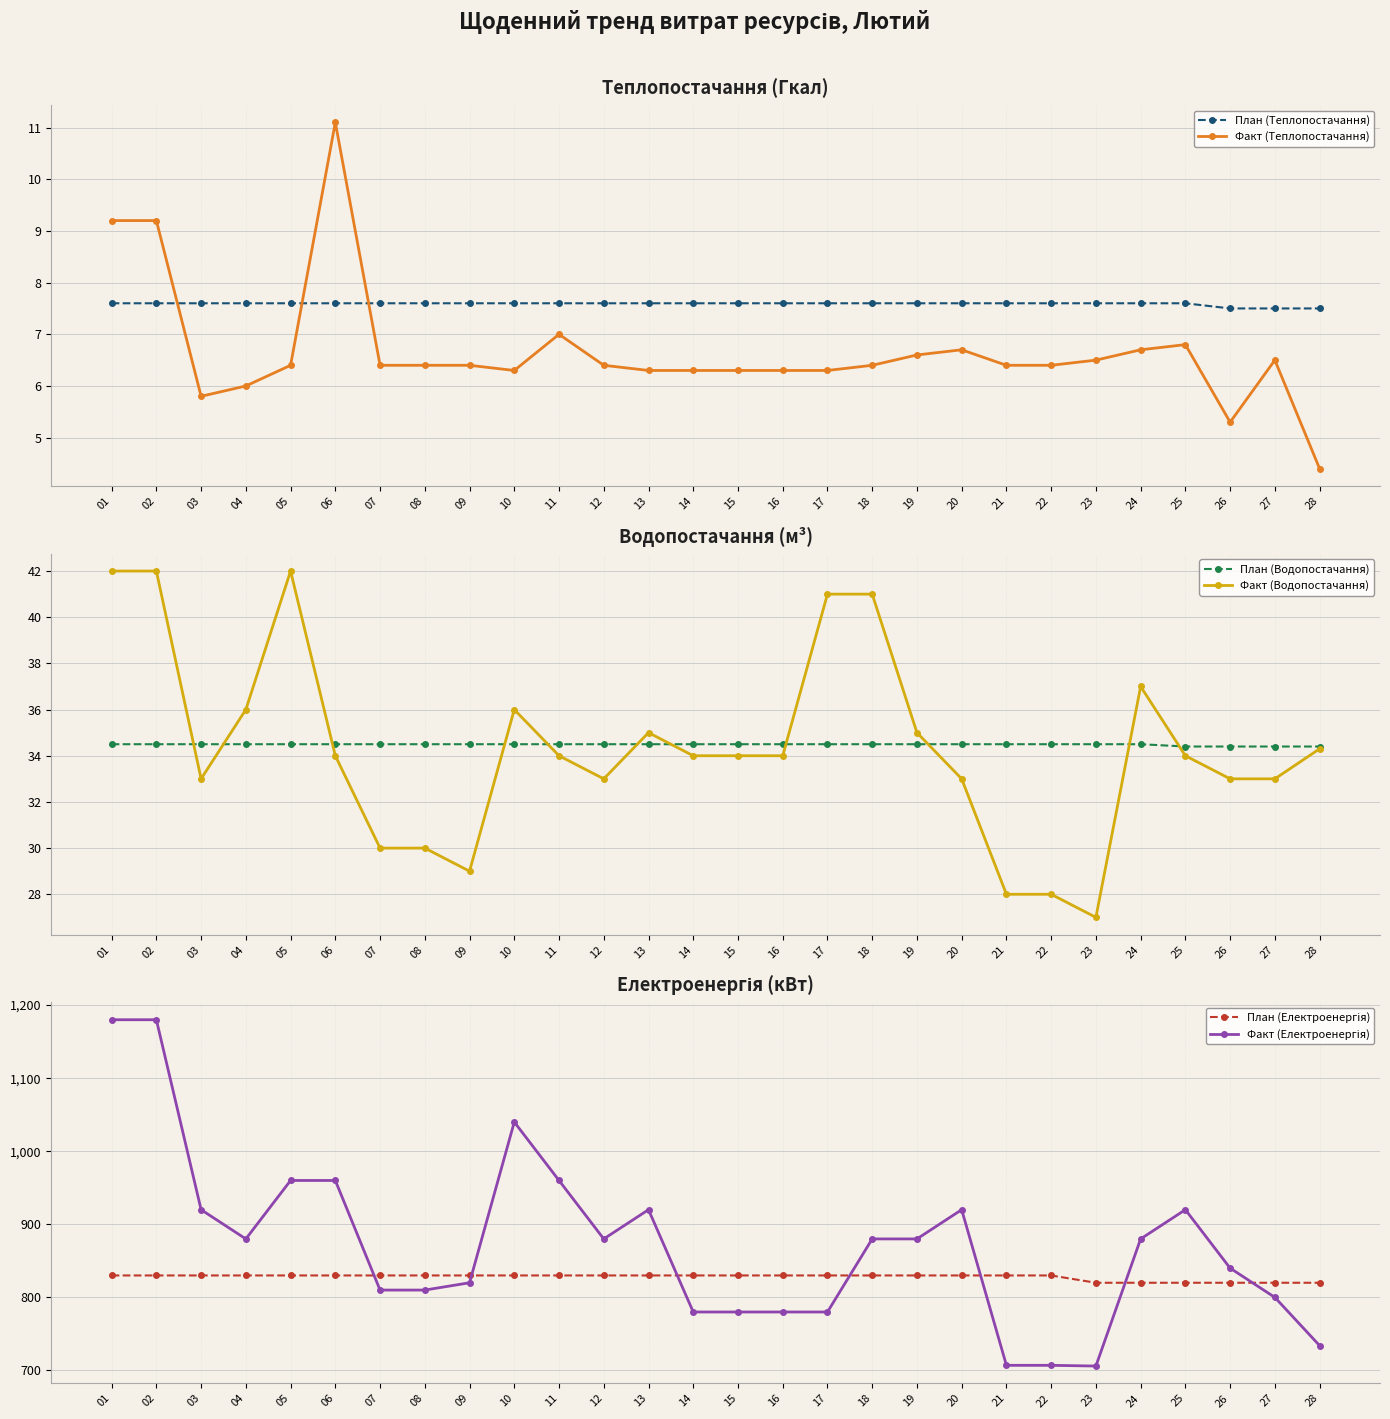

How many values in the Факт (Електроенергія) series exceed 880?

10